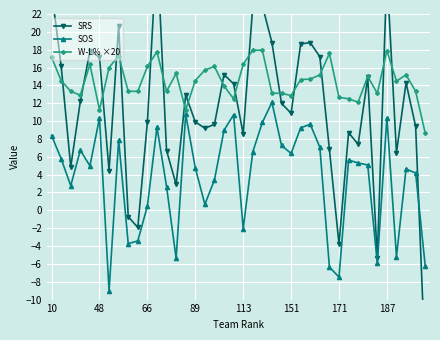

Reading right to left, transcribe all the data shown in this chart.

SRS: -17.1	9.4	14.3	6.5	26.7	-5.3	14.9	7.4	8.7	-3.8	6.8	17.2	18.8	18.6	10.9	12.0	18.8	22.9	22.9	8.6	14.2	15.2	9.6	9.2	9.9	12.9	2.9	6.7	29.6	9.9	-1.9	-0.7	20.7	4.4	17.2	17.9	12.2	4.9	16.2	24.6
SOS: -6.2	4.2	4.6	-5.2	10.4	-6.0	5.1	5.3	5.6	-7.5	-6.3	7.1	9.6	9.2	6.4	7.3	12.1	9.8	6.5	-2.1	10.7	9.0	3.4	0.7	4.8	10.8	-5.4	2.7	9.3	0.5	-3.4	-3.7	7.9	-9.0	10.3	5.0	6.7	2.8	5.8	8.4
W-L% ×20: 8.7	13.3	15.2	14.5	17.9	13.1	15.0	12.1	12.5	12.7	17.6	15.2	14.7	14.7	12.9	13.1	13.1	17.9	17.9	16.4	12.5	13.9	16.1	15.7	14.5	11.3	15.3	13.3	17.8	16.1	13.3	13.3	17.3	16.0	11.3	16.4	12.9	13.3	14.5	17.1